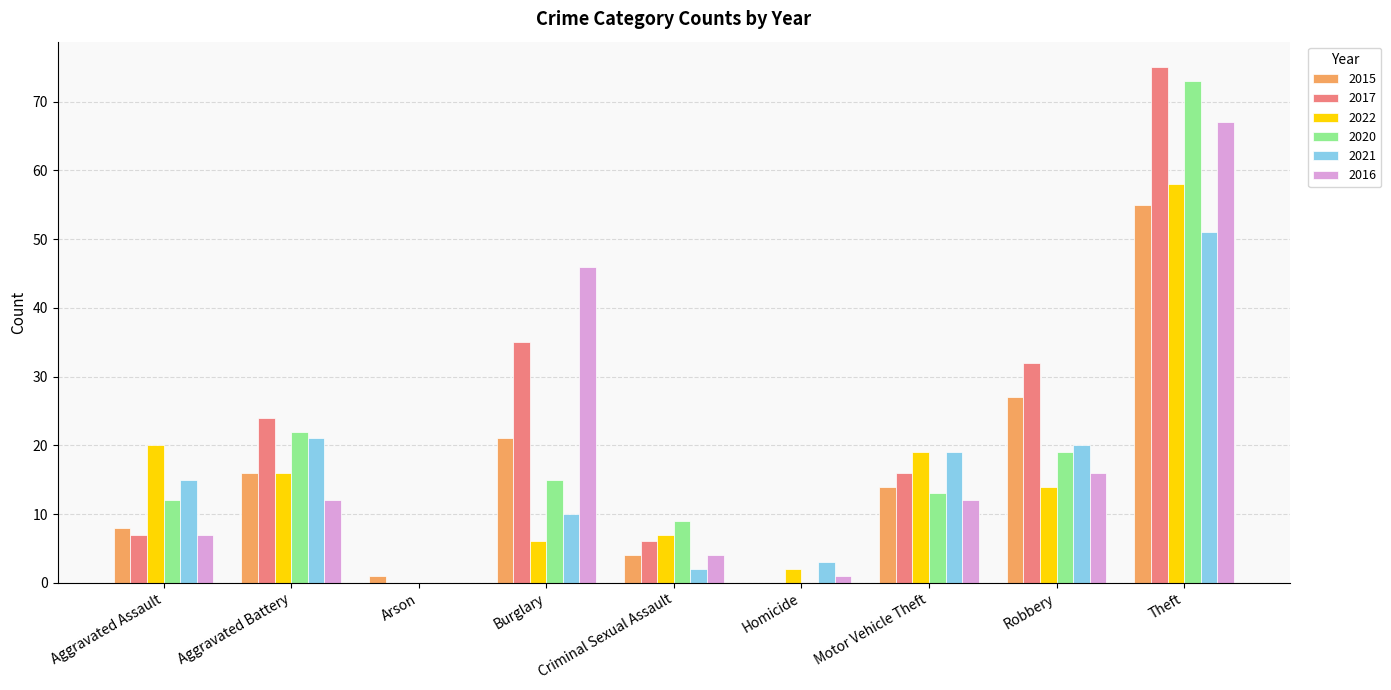

At which category does the chart reach its peak across all series?

Theft